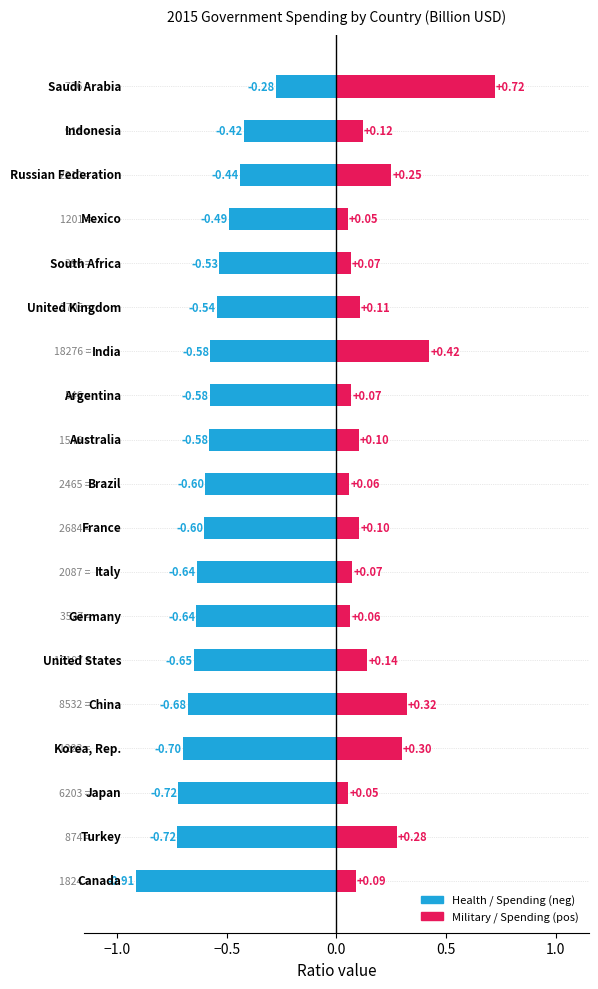

Which series changed the most between 12 and 18?

Military/Spending ratio (pos)